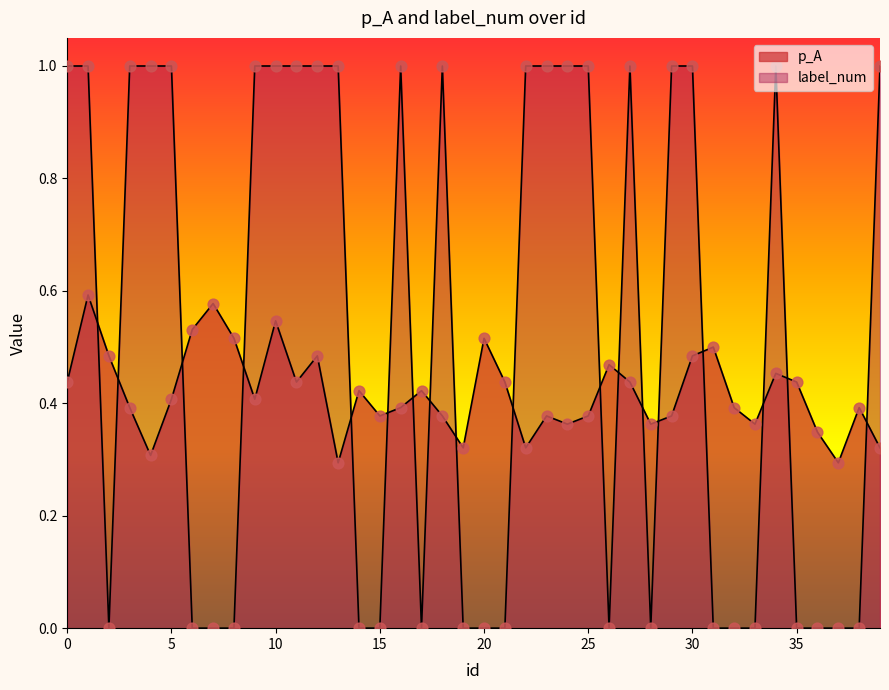

Is the value of p_A at 23 greater than the value of label_num at 25?

No